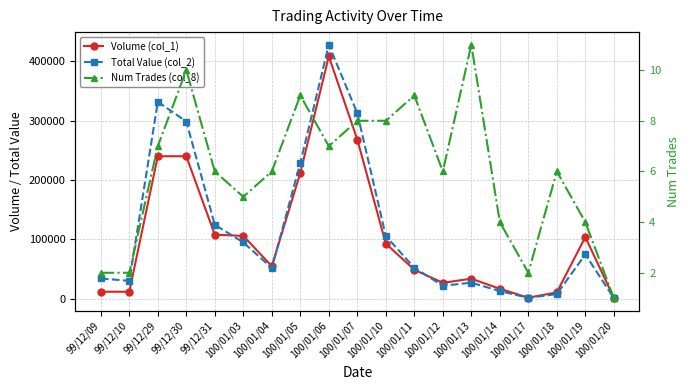

Where is the first local minimum for Num Trades (col_8)?

100/01/03